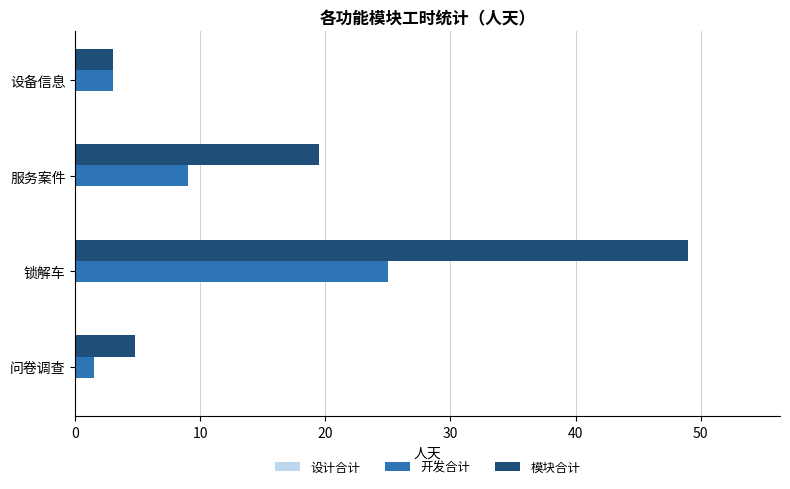

At how many categories does at least one series exceed 30?

1